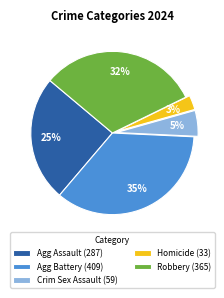

Do Agg Battery (409) and Homicide (33) together represent more than half of the pie?

No